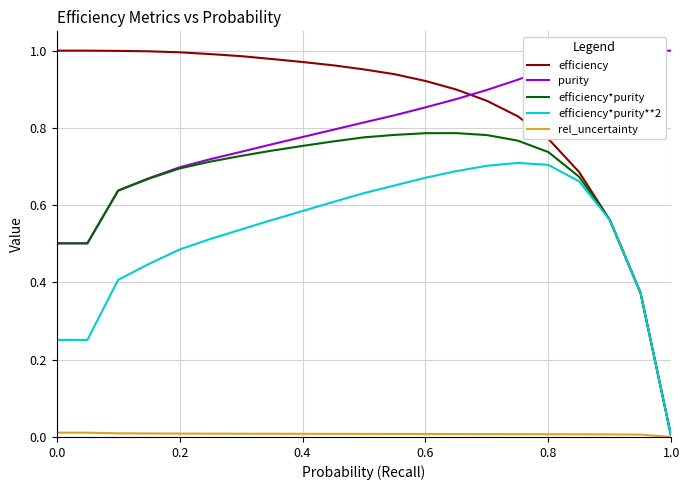

True or false: efficiency and rel_uncertainty cross at least once.

False